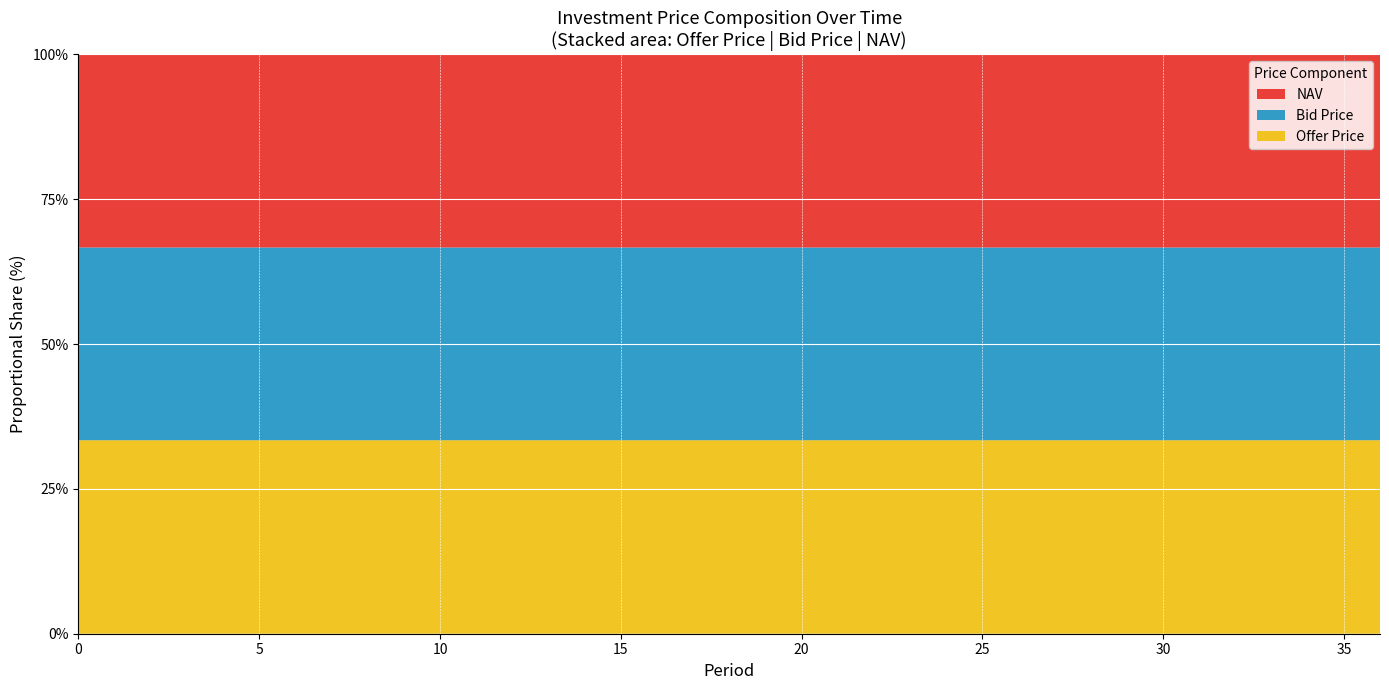

What is the total value across all series at 35?

100.0